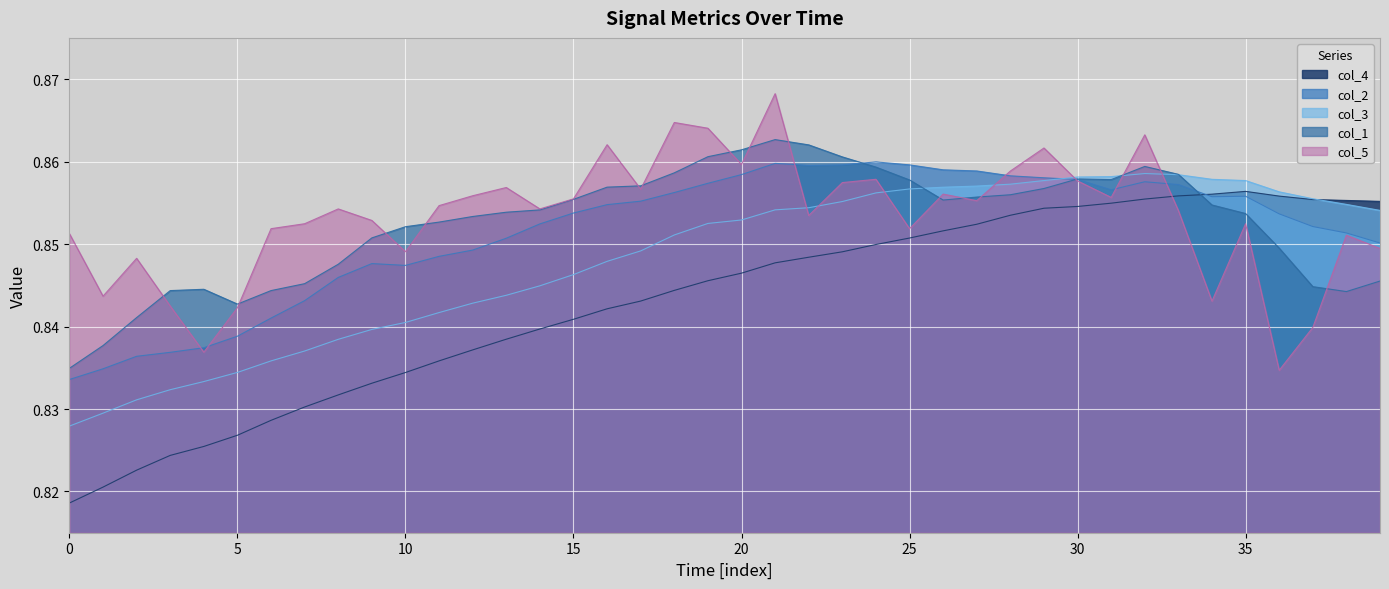

Reading right to left, list all the values displayed in this chart.

col_4: 0.9	0.9	0.9	0.9	0.9	0.9	0.9	0.9	0.9	0.9	0.9	0.9	0.9	0.9	0.9	0.8	0.8	0.8	0.8	0.8	0.8	0.8	0.8	0.8	0.8	0.8	0.8	0.8	0.8	0.8	0.8	0.8	0.8	0.8	0.8	0.8	0.8	0.8	0.8	0.8
col_2: 0.9	0.9	0.9	0.9	0.9	0.9	0.9	0.9	0.9	0.9	0.9	0.9	0.9	0.9	0.9	0.9	0.9	0.9	0.9	0.9	0.9	0.9	0.9	0.9	0.9	0.9	0.9	0.8	0.8	0.8	0.8	0.8	0.8	0.8	0.8	0.8	0.8	0.8	0.8	0.8
col_3: 0.9	0.9	0.9	0.9	0.9	0.9	0.9	0.9	0.9	0.9	0.9	0.9	0.9	0.9	0.9	0.9	0.9	0.9	0.9	0.9	0.9	0.9	0.8	0.8	0.8	0.8	0.8	0.8	0.8	0.8	0.8	0.8	0.8	0.8	0.8	0.8	0.8	0.8	0.8	0.8
col_1: 0.8	0.8	0.8	0.8	0.9	0.9	0.9	0.9	0.9	0.9	0.9	0.9	0.9	0.9	0.9	0.9	0.9	0.9	0.9	0.9	0.9	0.9	0.9	0.9	0.9	0.9	0.9	0.9	0.9	0.9	0.9	0.8	0.8	0.8	0.8	0.8	0.8	0.8	0.8	0.8
col_5: 0.8	0.9	0.8	0.8	0.9	0.8	0.9	0.9	0.9	0.9	0.9	0.9	0.9	0.9	0.9	0.9	0.9	0.9	0.9	0.9	0.9	0.9	0.9	0.9	0.9	0.9	0.9	0.9	0.9	0.8	0.9	0.9	0.9	0.9	0.8	0.8	0.8	0.8	0.8	0.9